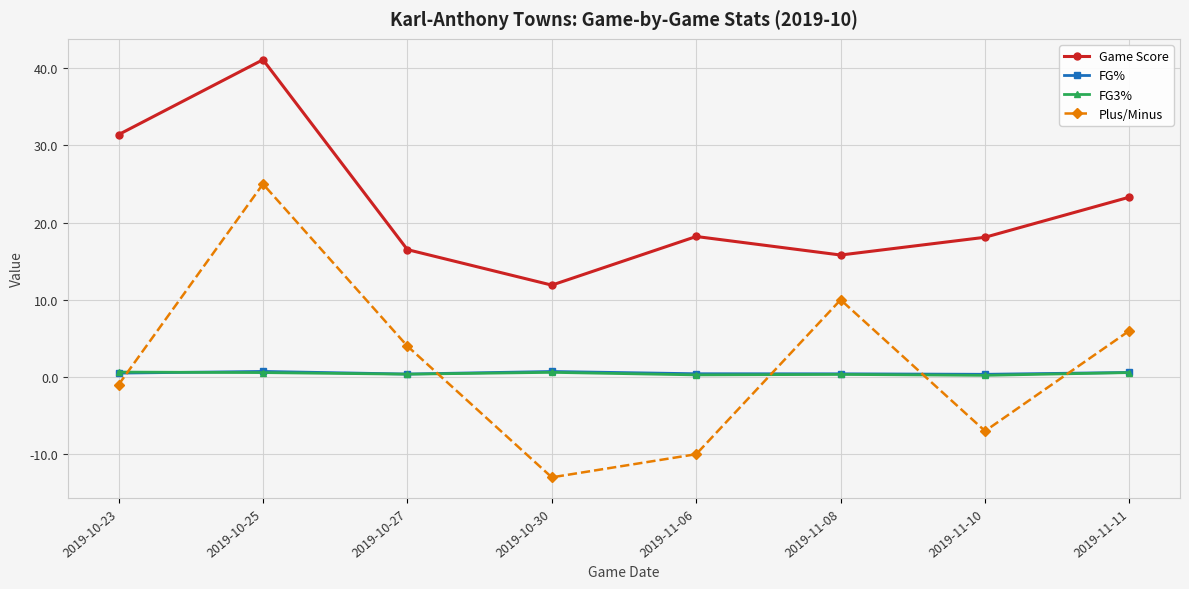

At which category does the chart reach its peak across all series?

2019-10-25